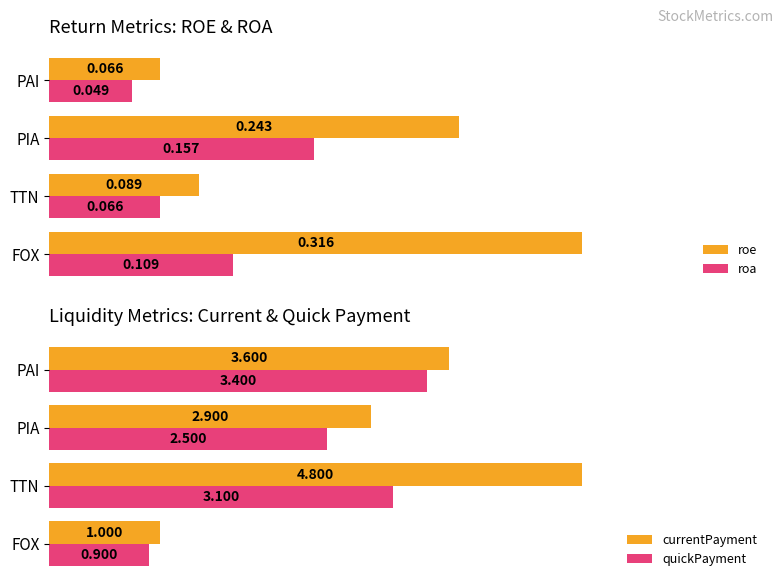

Which series has the largest range (max minus min)?

currentPayment